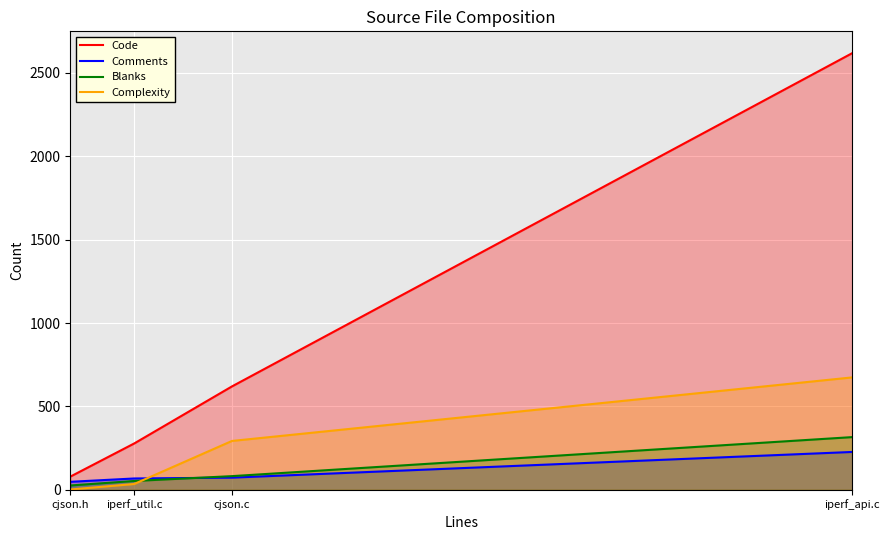

Reading left to right, transcribe all the data shown in this chart.

Code: 79	278	620	2618
Comments: 48	68	73	227
Blanks: 26	53	82	316
Complexity: 2	35	293	674